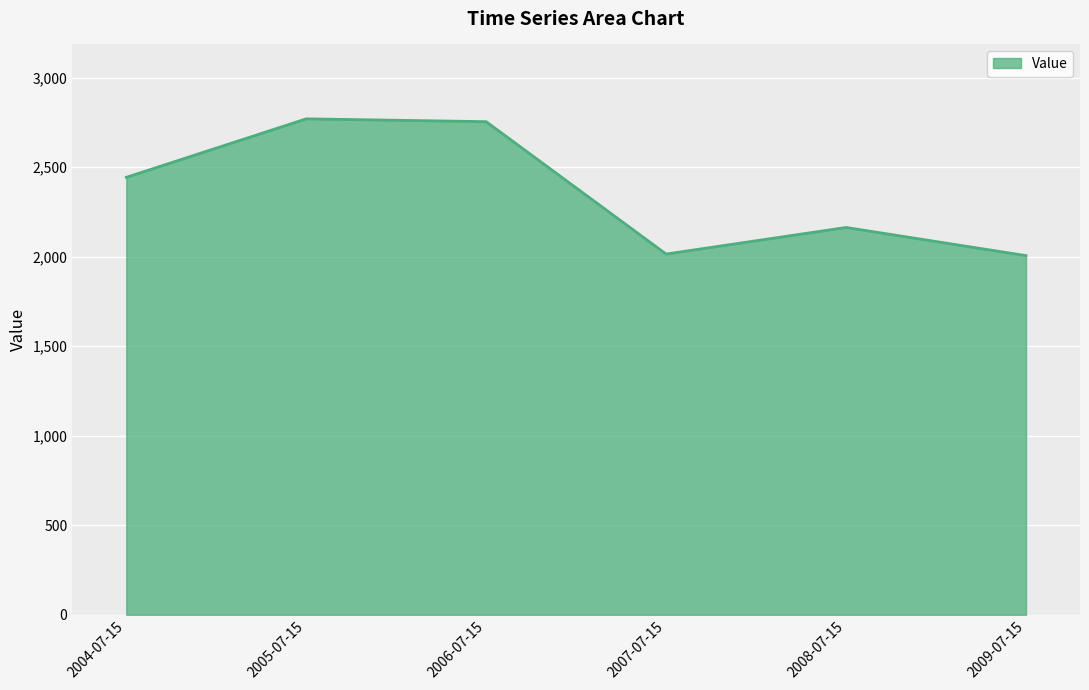

Approximately how many times larger is the value at 2005-07-15 compared to 2008-07-15?

1.3